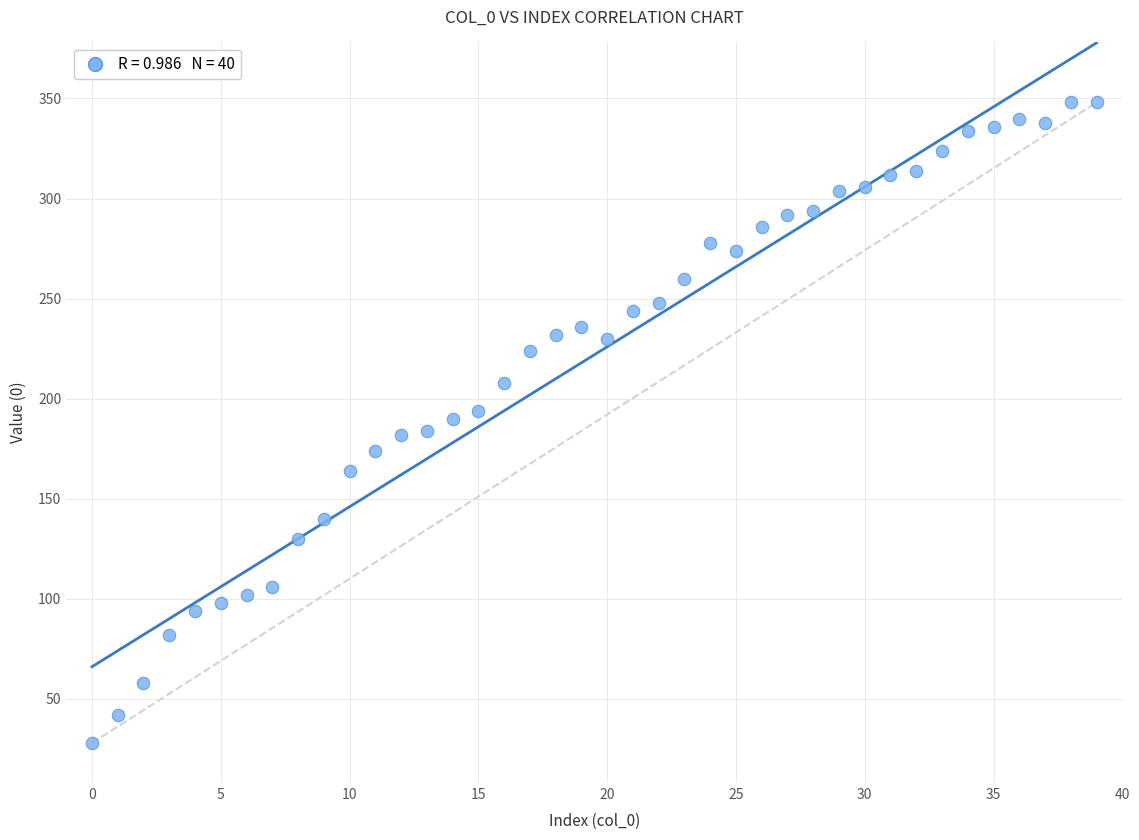

What is the range of Y values (max minus min)?

320